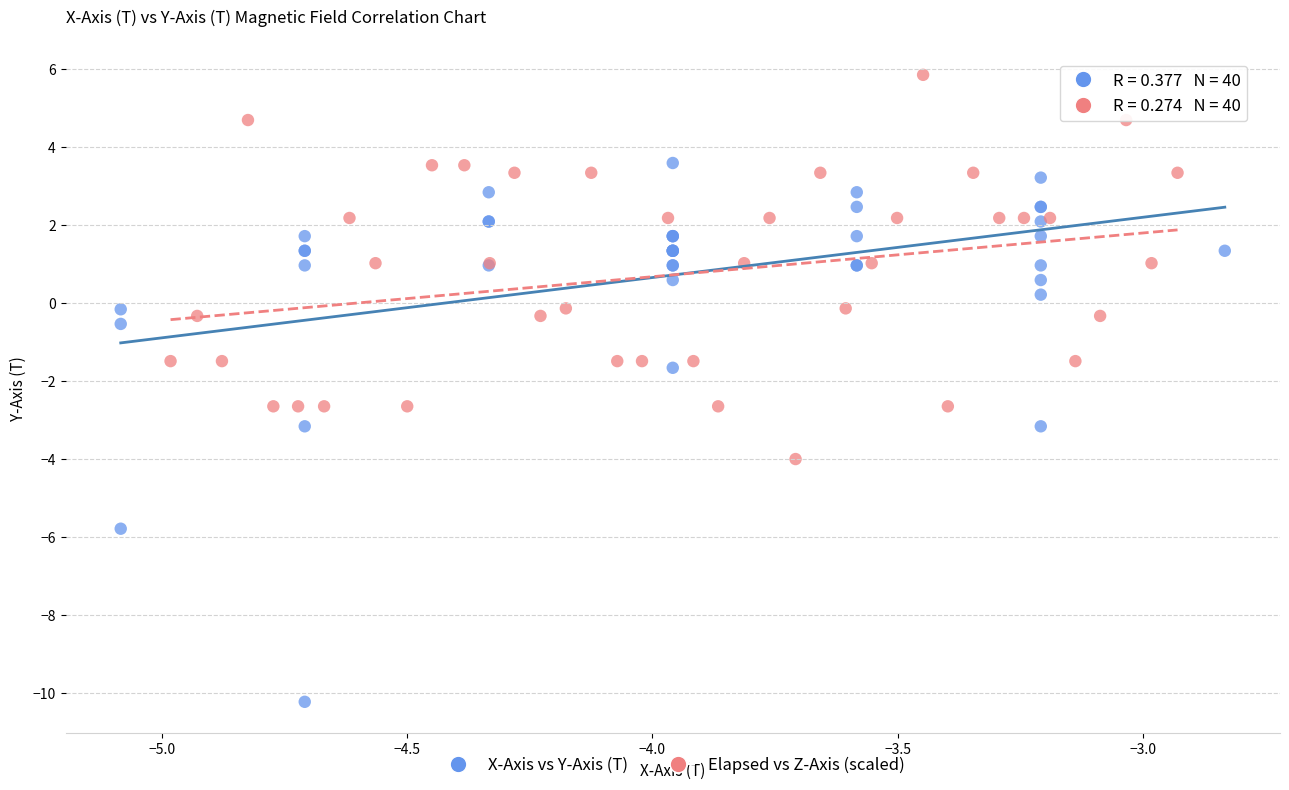

Which series contains the lowest Y value?

X-Axis vs Y-Axis (T)